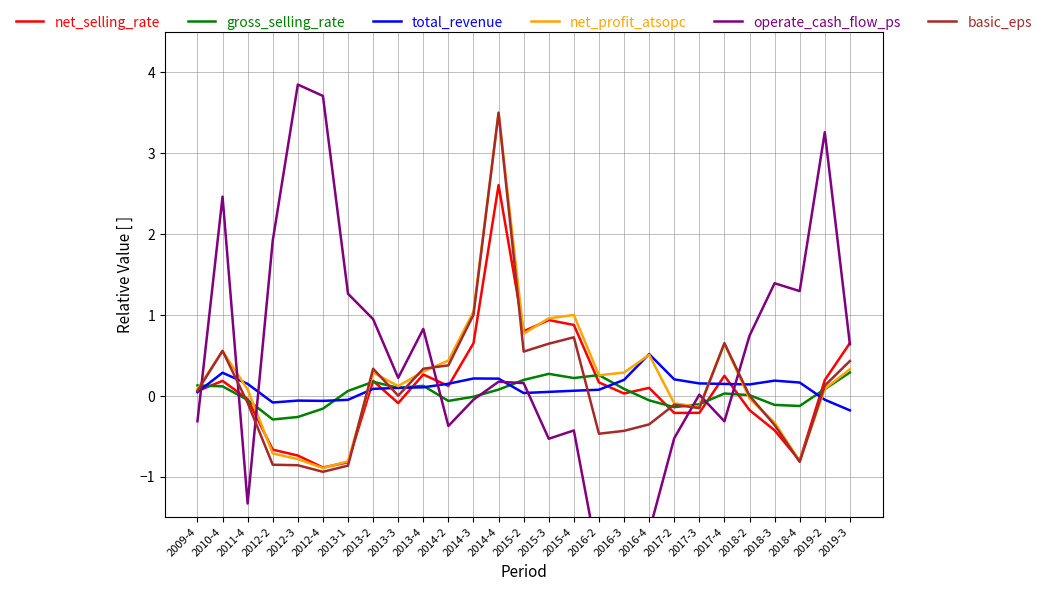

How many values in the net_profit_atsopc series are below 0?

9